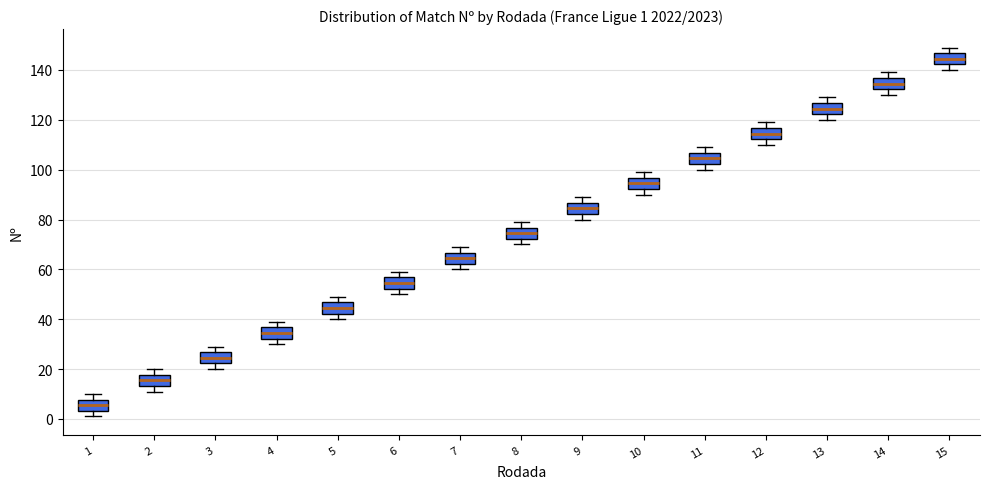

Which box has the highest median line?

15